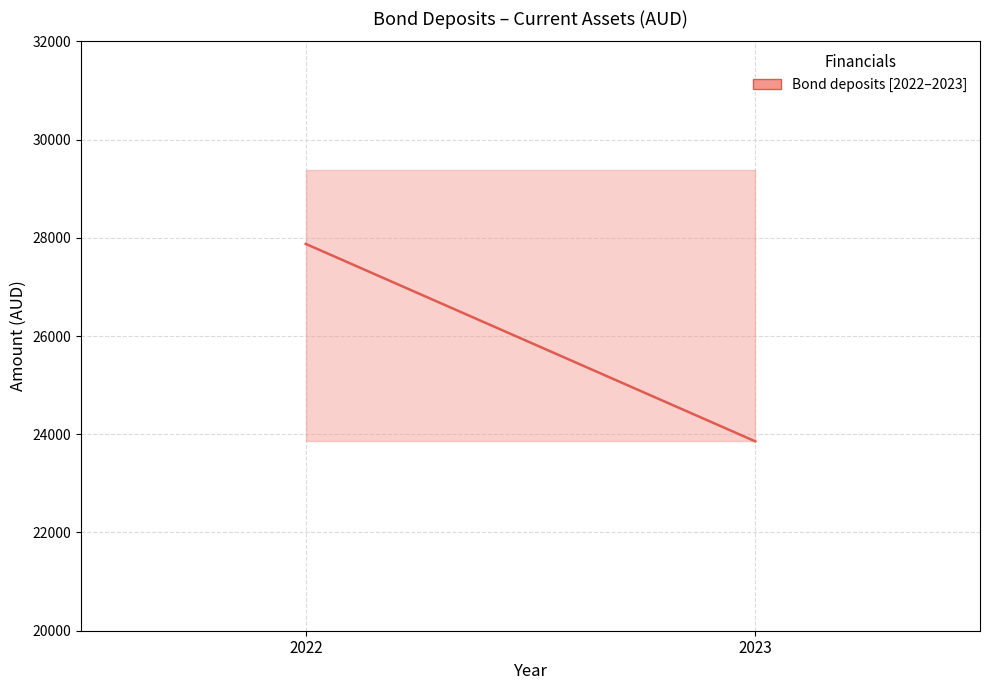

Which category has the lowest value across all series?

2023